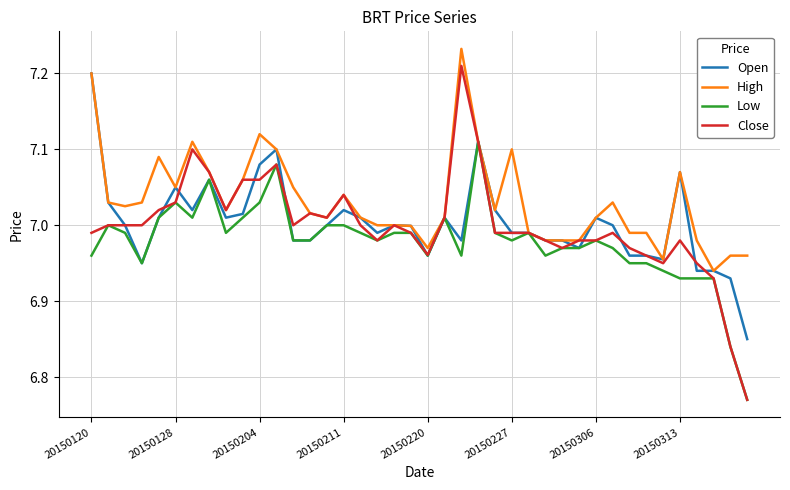

Which series has the largest total across all categories?

High